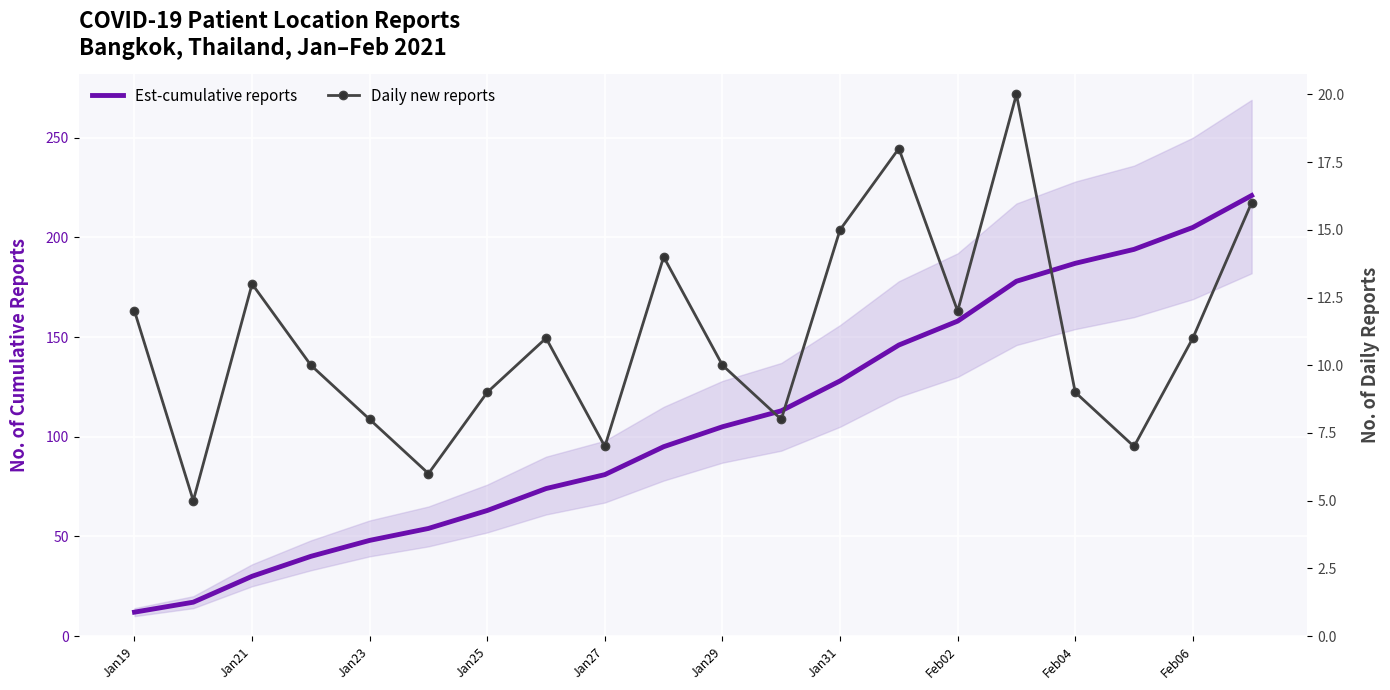

How many values in the Daily new reports series exceed 11?

8